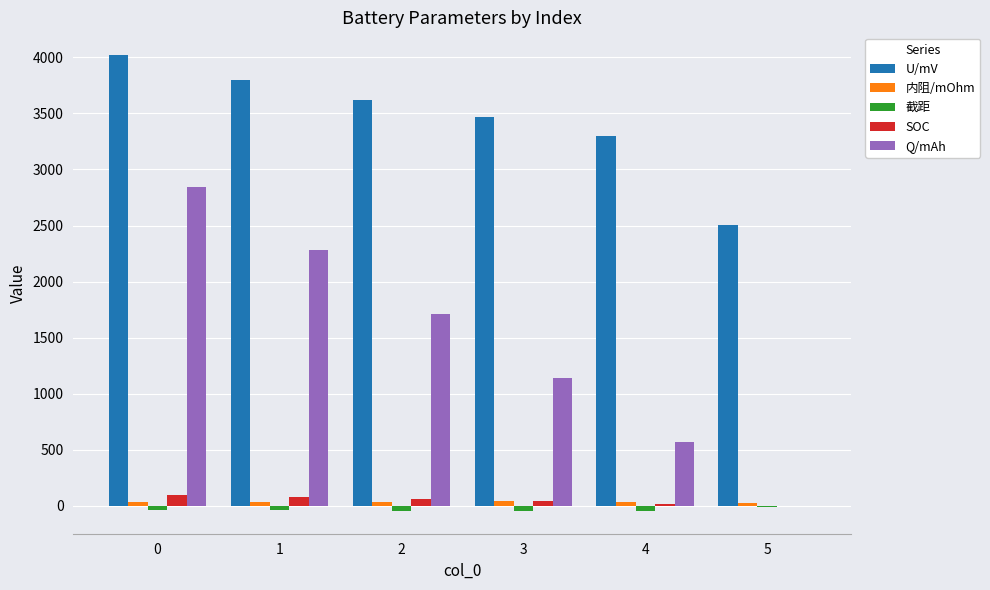

How many series are shown in this chart?

5